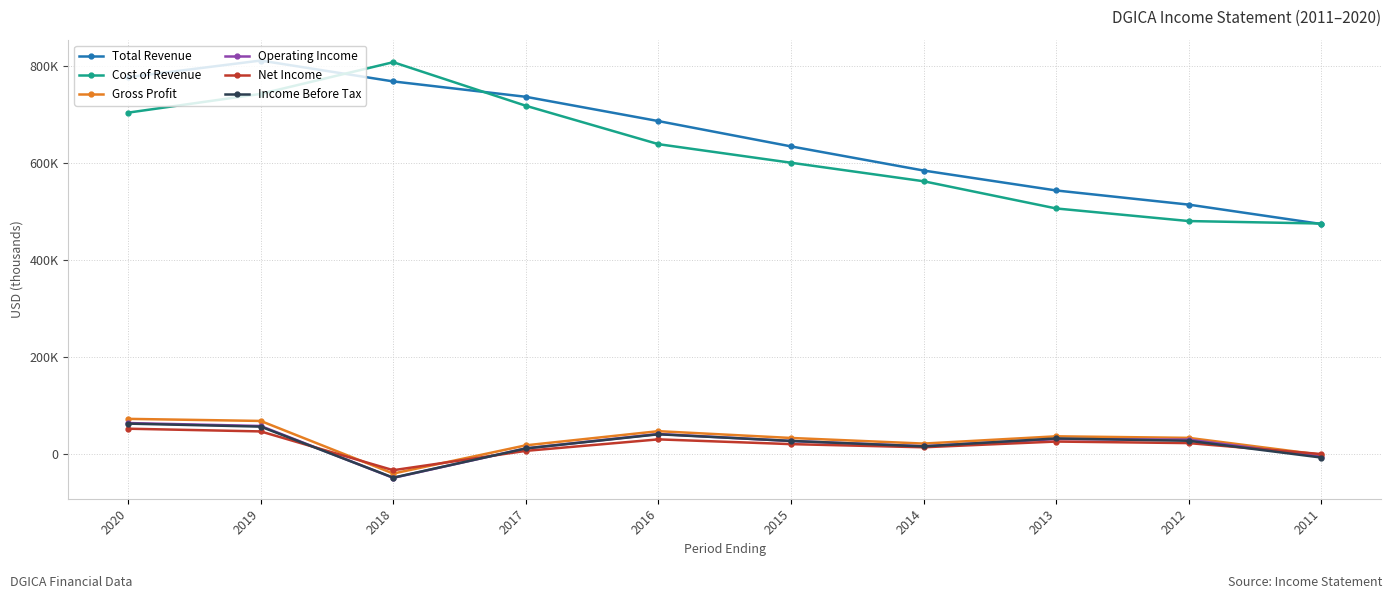

What are all the series names shown in the legend?

Total Revenue, Cost of Revenue, Gross Profit, Operating Income, Net Income, Income Before Tax